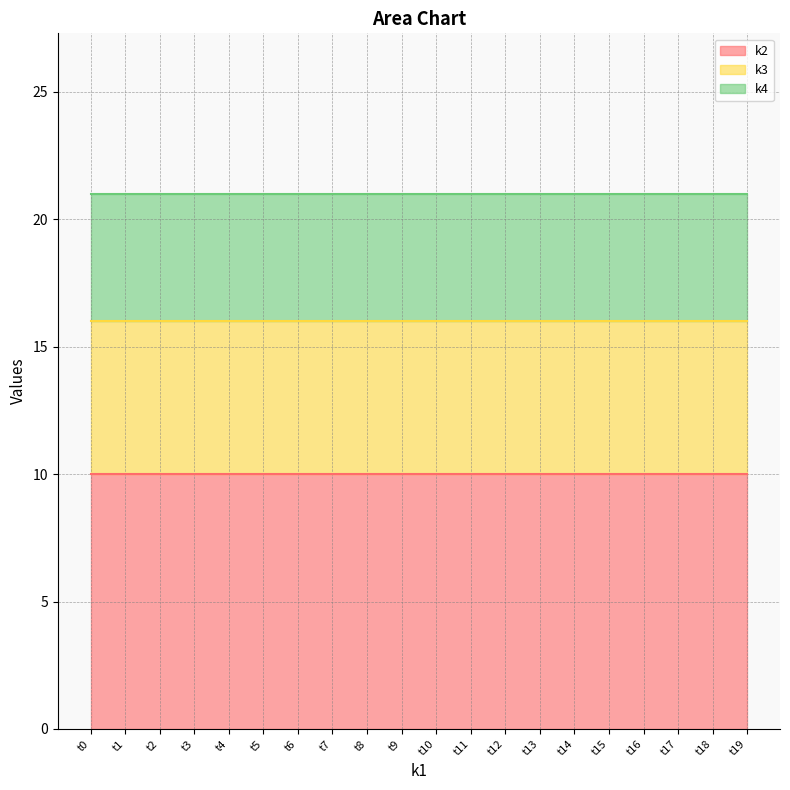

What is the difference between the highest and lowest values at t5?

11